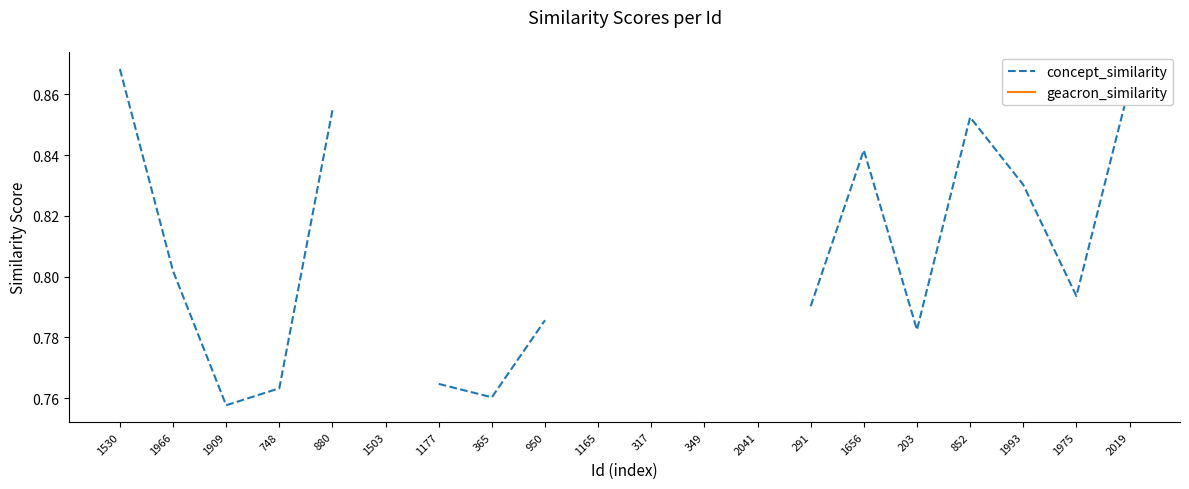

True or false: geacron_similarity and concept_similarity cross at least once.

False